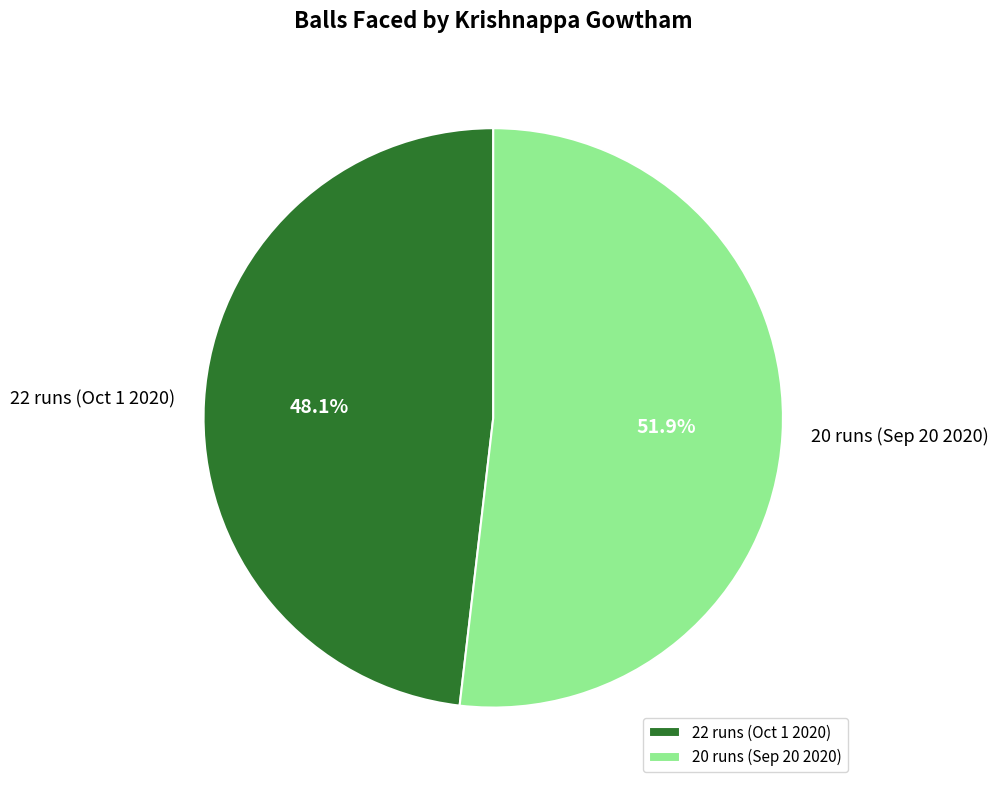

What percentage is the 20 runs (Sep 20 2020) slice, to the nearest percent?

52%